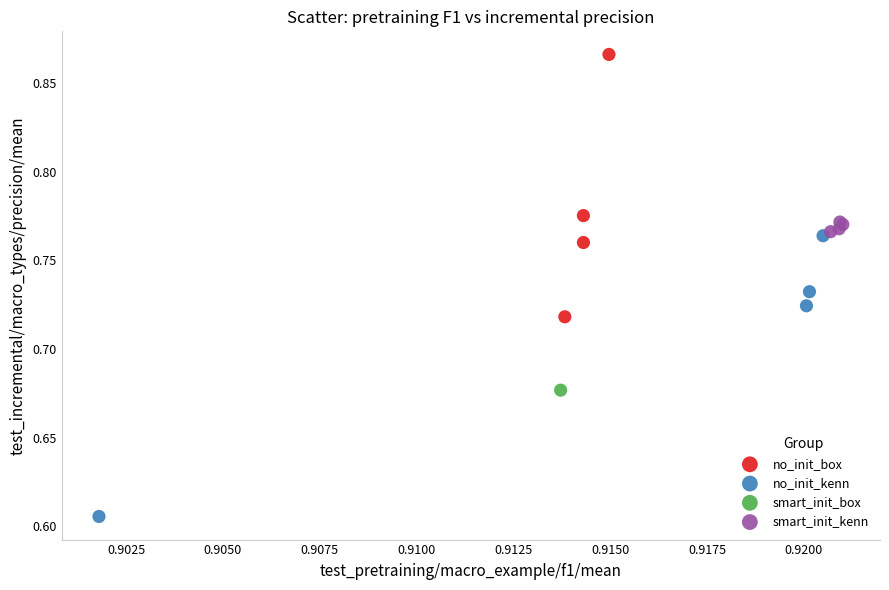

What are all the series names shown in the legend?

no_init_box, no_init_kenn, smart_init_box, smart_init_kenn